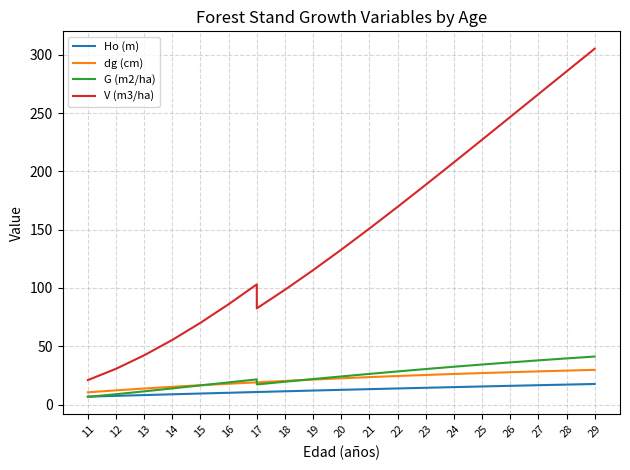

True or false: V (m3/ha) and Ho (m) intersect in this chart.

False